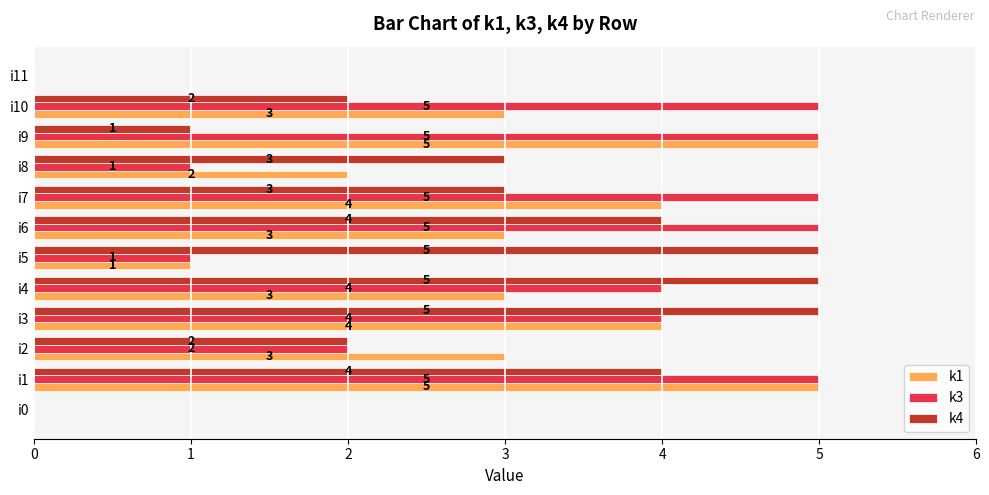

The value of k4 at i4 is 5. True or false?

True